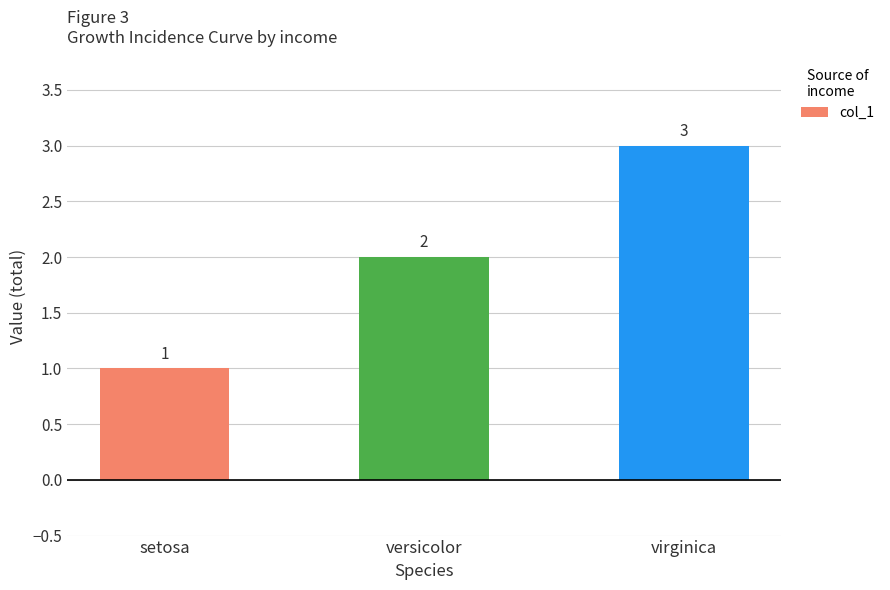

True or false: the data shows 1 at setosa.

True